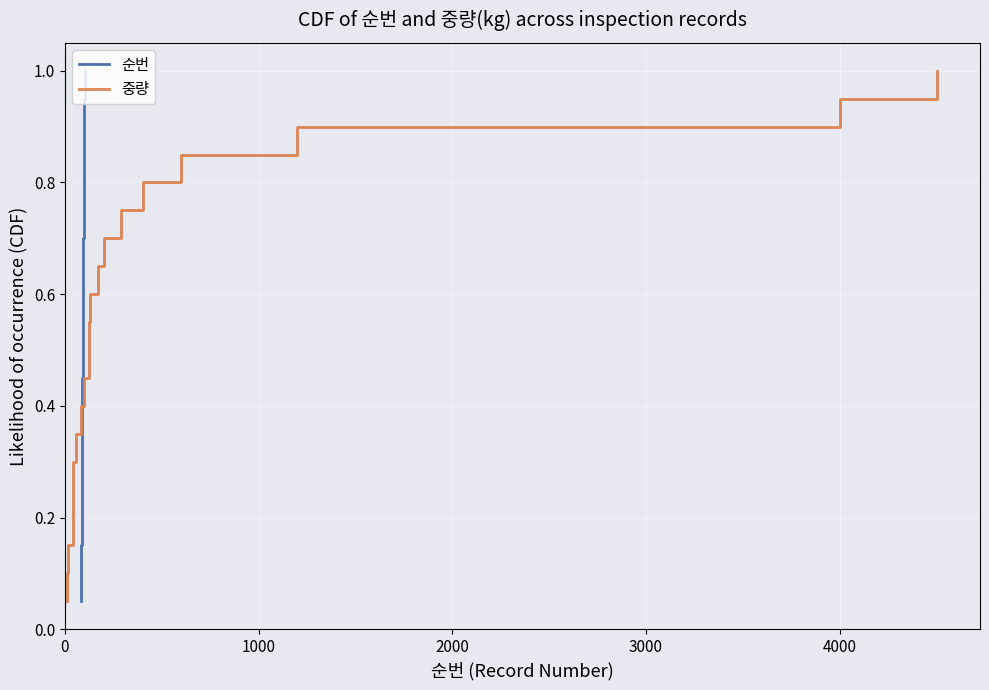

At how many categories does at least one series exceed 0?

20